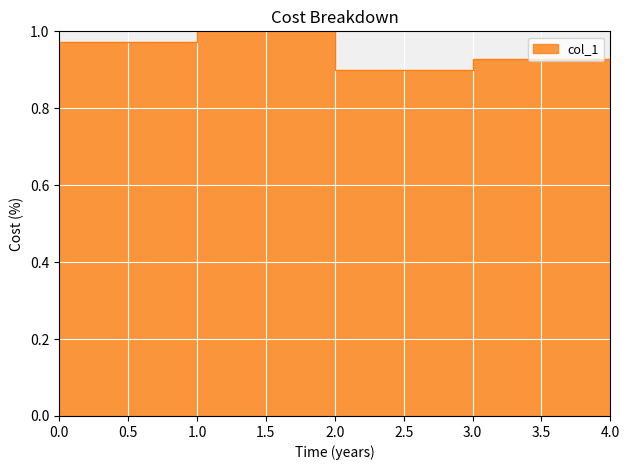

Where is the first local maximum?

1